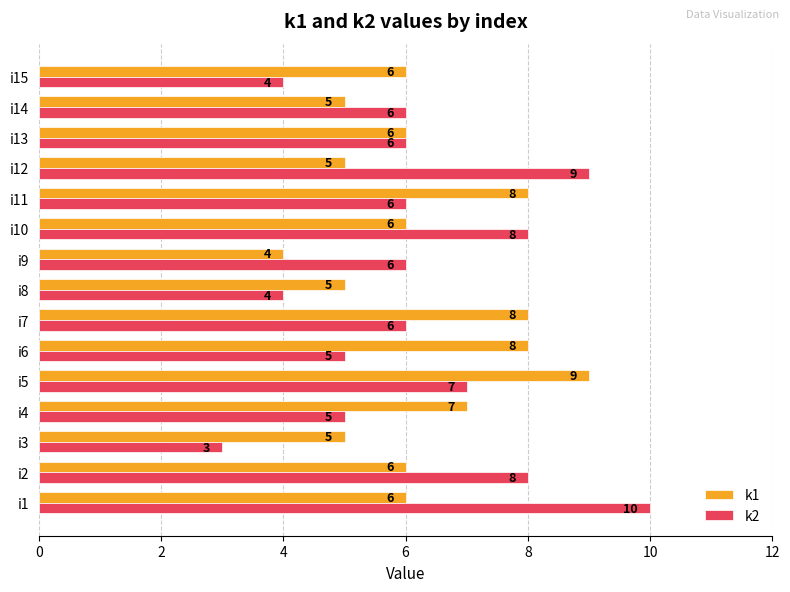

What is the minimum value for k2?

3